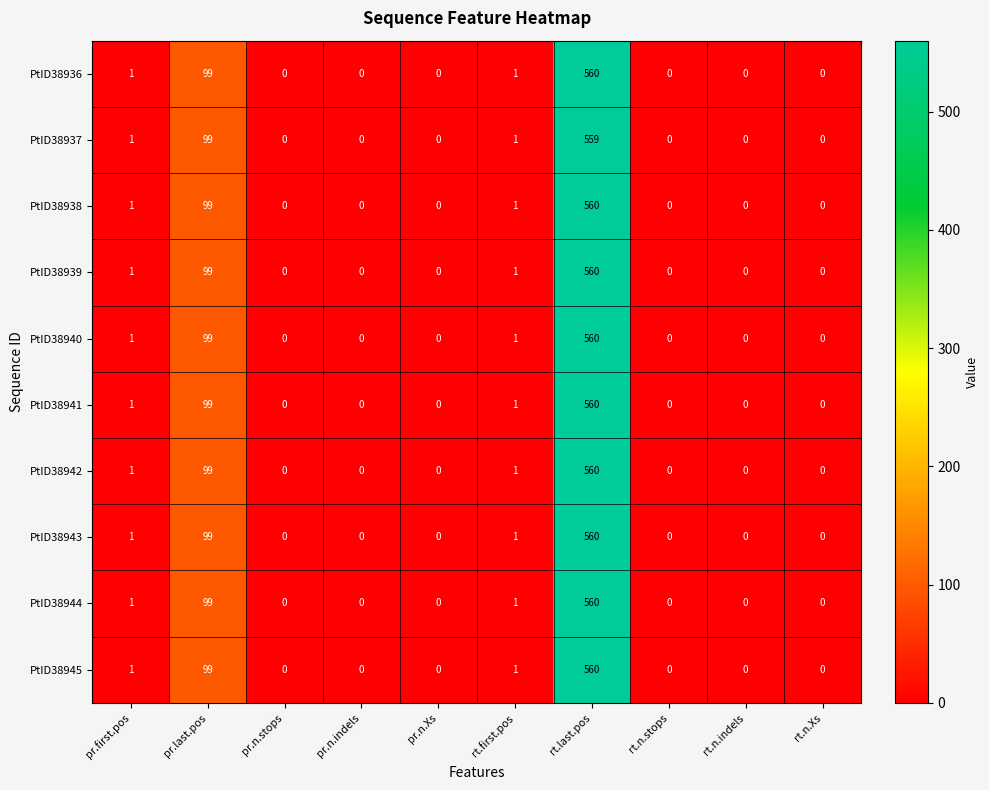

Which category has the highest value in the PtID38943 series?

rt.last.pos